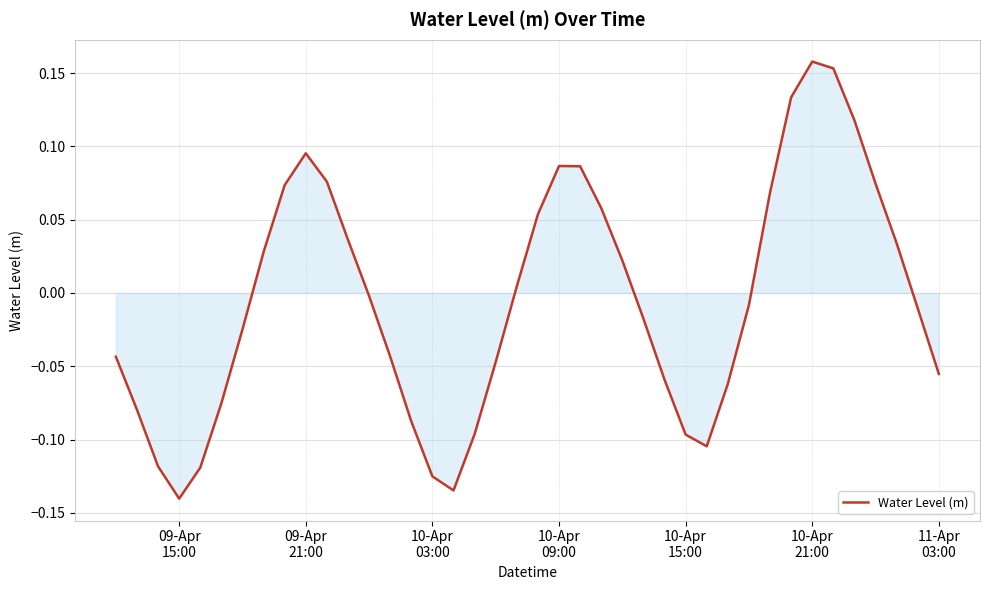

What is the difference between the maximum and minimum values?

0.3